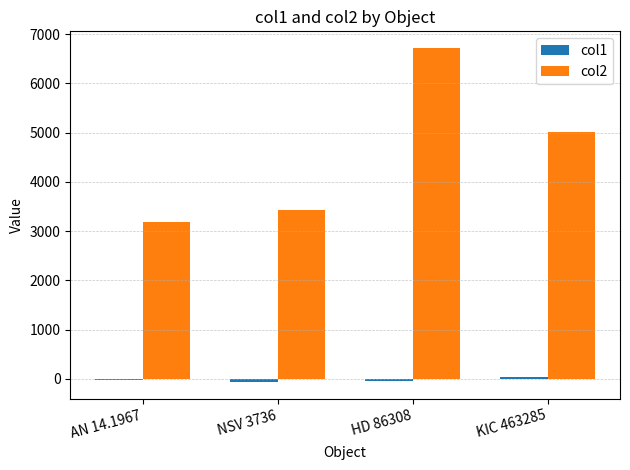

What is the maximum value for col2?

6716.8